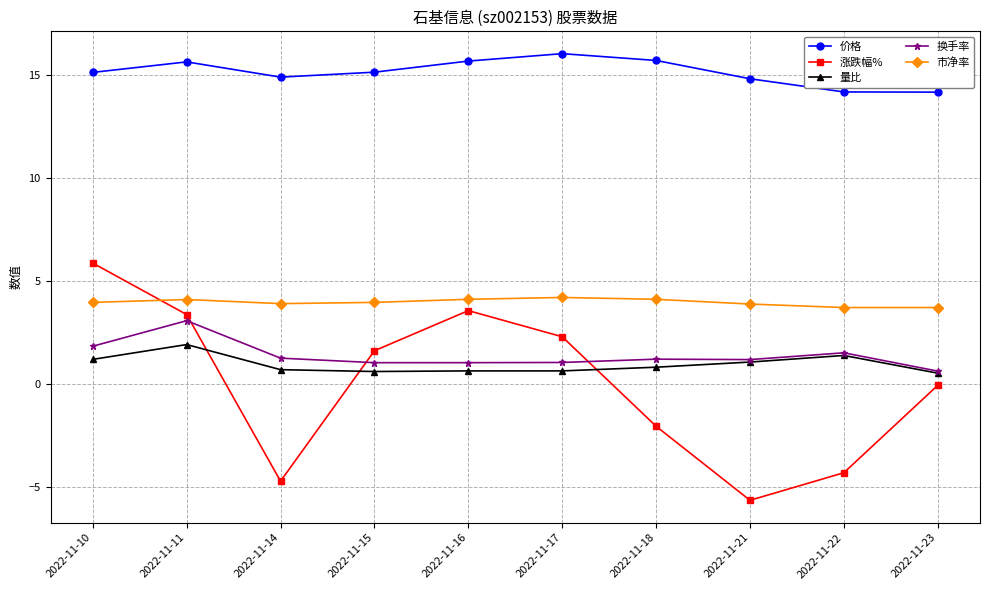

What is the difference between the second highest and second lowest values in the 量比 series?

0.8